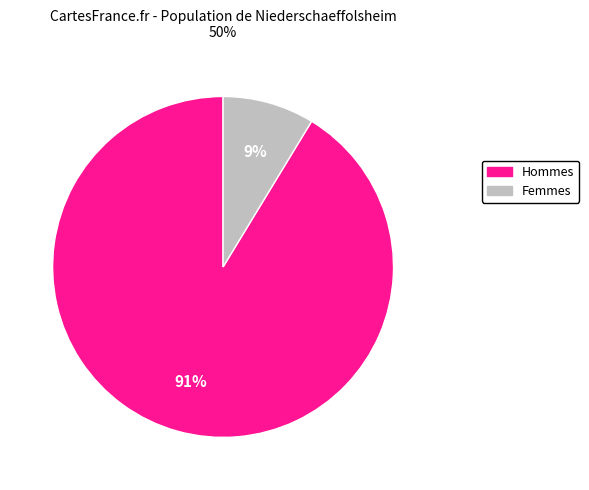

Does any single category account for the majority?

Yes